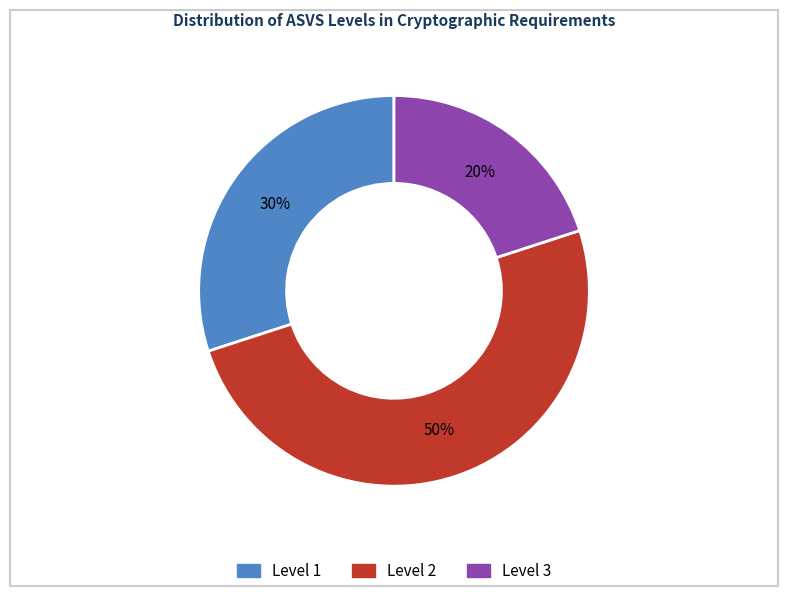

Count the number of slices in the pie.

3